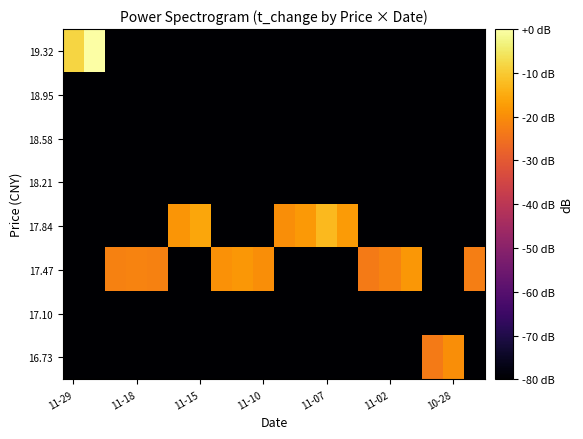

Reading left to right, list all the values displayed in this chart.

16.73: -100.0	-100.0	-100.0	-100.0	-100.0	-100.0	-100.0	-100.0	-100.0	-100.0	-100.0	-100.0	-100.0	-100.0	-100.0	-100.0	-100.0	-23.4	-19.7	-100.0
17.10: -100.0	-100.0	-100.0	-100.0	-100.0	-100.0	-100.0	-100.0	-100.0	-100.0	-100.0	-100.0	-100.0	-100.0	-100.0	-100.0	-100.0	-100.0	-100.0	-100.0
17.47: -100.0	-100.0	-22.0	-21.8	-22.1	-100.0	-100.0	-19.1	-18.3	-19.9	-100.0	-100.0	-100.0	-100.0	-23.2	-21.6	-18.4	-100.0	-100.0	-22.7
17.84: -100.0	-100.0	-100.0	-100.0	-100.0	-18.6	-15.8	-100.0	-100.0	-100.0	-19.7	-17.8	-12.7	-17.7	-100.0	-100.0	-100.0	-100.0	-100.0	-100.0
18.21: -100.0	-100.0	-100.0	-100.0	-100.0	-100.0	-100.0	-100.0	-100.0	-100.0	-100.0	-100.0	-100.0	-100.0	-100.0	-100.0	-100.0	-100.0	-100.0	-100.0
18.58: -100.0	-100.0	-100.0	-100.0	-100.0	-100.0	-100.0	-100.0	-100.0	-100.0	-100.0	-100.0	-100.0	-100.0	-100.0	-100.0	-100.0	-100.0	-100.0	-100.0
18.95: -100.0	-100.0	-100.0	-100.0	-100.0	-100.0	-100.0	-100.0	-100.0	-100.0	-100.0	-100.0	-100.0	-100.0	-100.0	-100.0	-100.0	-100.0	-100.0	-100.0
19.32: -8.4	0.0	-100.0	-100.0	-100.0	-100.0	-100.0	-100.0	-100.0	-100.0	-100.0	-100.0	-100.0	-100.0	-100.0	-100.0	-100.0	-100.0	-100.0	-100.0